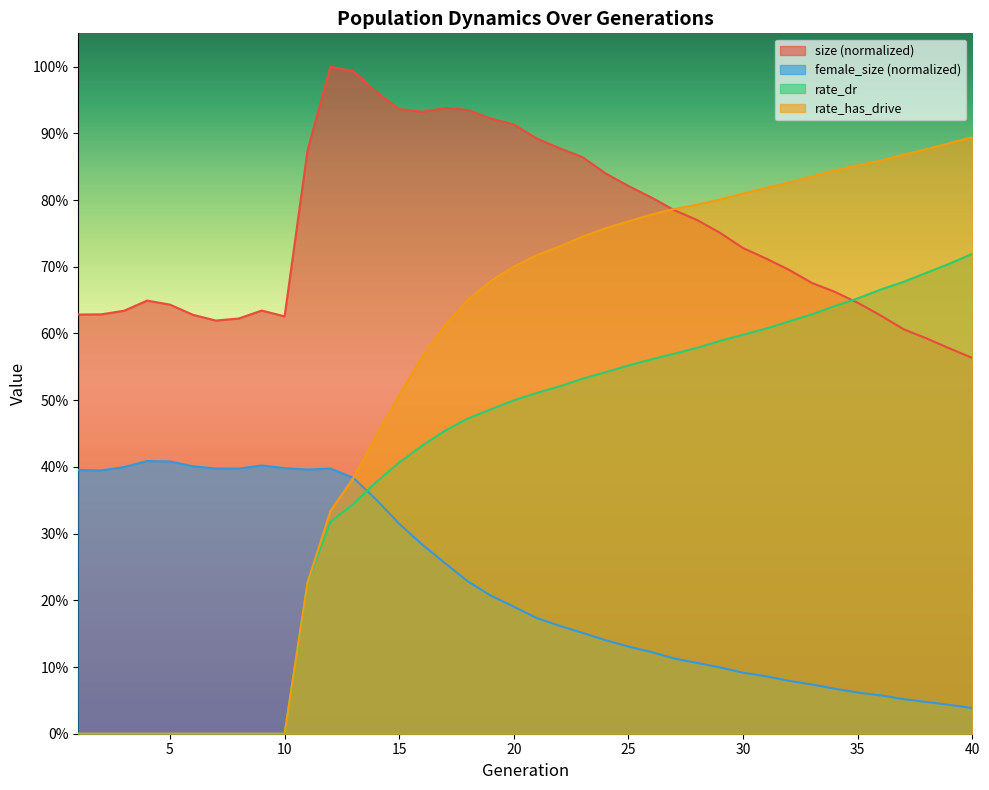

How many values in the rate_dr series exceed 0?

30